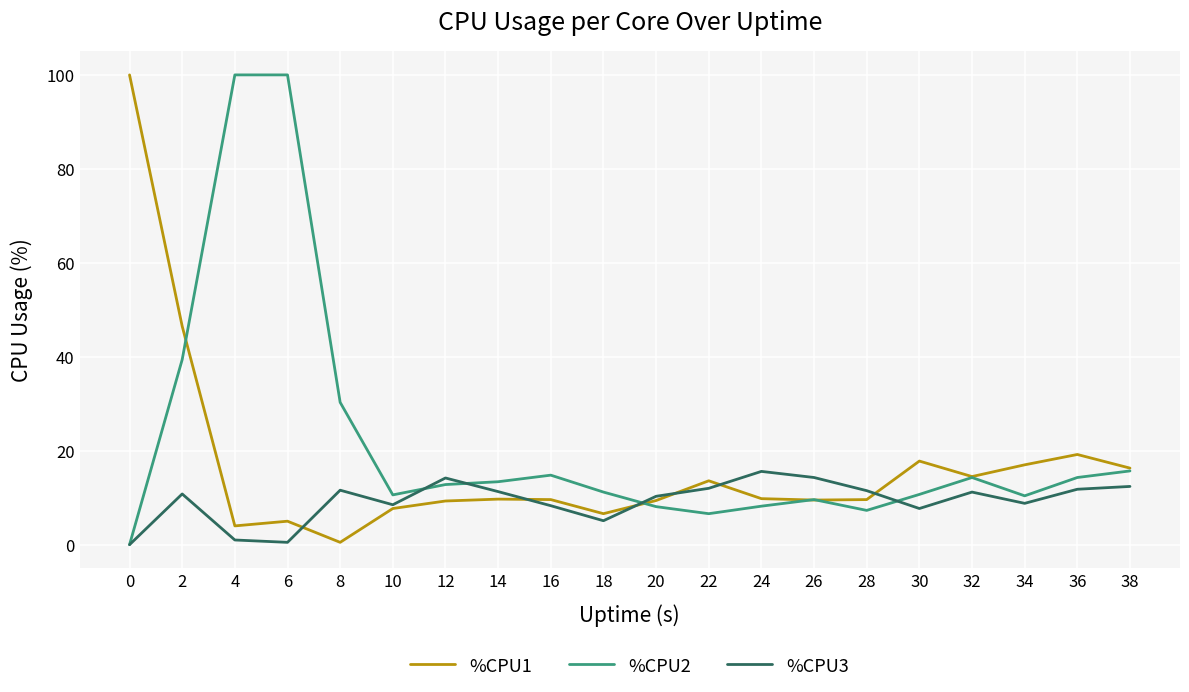

In %CPU3, how many points are lower than both neighbors (excluding endpoints)?

5